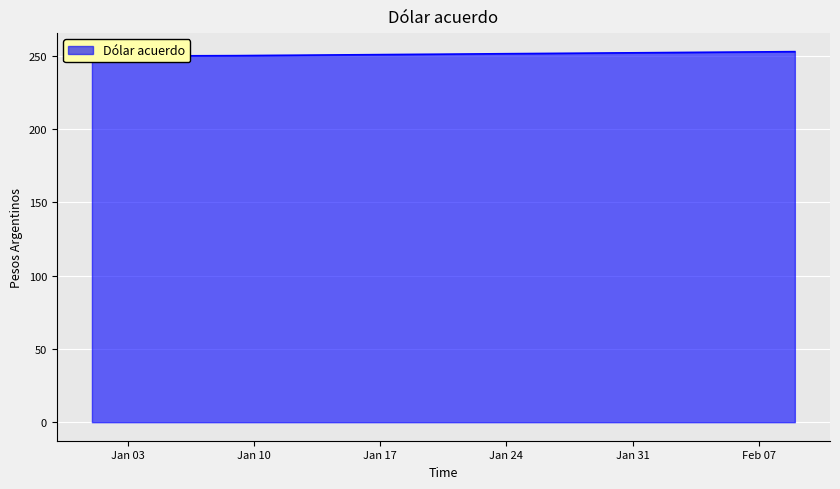

List the labels in order of value, largest first.

09-02-1989, 08-02-1989, 07-02-1989, 06-02-1989, 05-02-1989, 04-02-1989, 03-02-1989, 02-02-1989, 01-02-1989, 31-01-1989, 30-01-1989, 29-01-1989, 28-01-1989, 27-01-1989, 26-01-1989, 25-01-1989, 24-01-1989, 23-01-1989, 22-01-1989, 21-01-1989, 20-01-1989, 19-01-1989, 18-01-1989, 17-01-1989, 16-01-1989, 15-01-1989, 14-01-1989, 13-01-1989, 12-01-1989, 11-01-1989, 10-01-1989, 09-01-1989, 08-01-1989, 07-01-1989, 06-01-1989, 05-01-1989, 04-01-1989, 03-01-1989, 02-01-1989, 01-01-1989